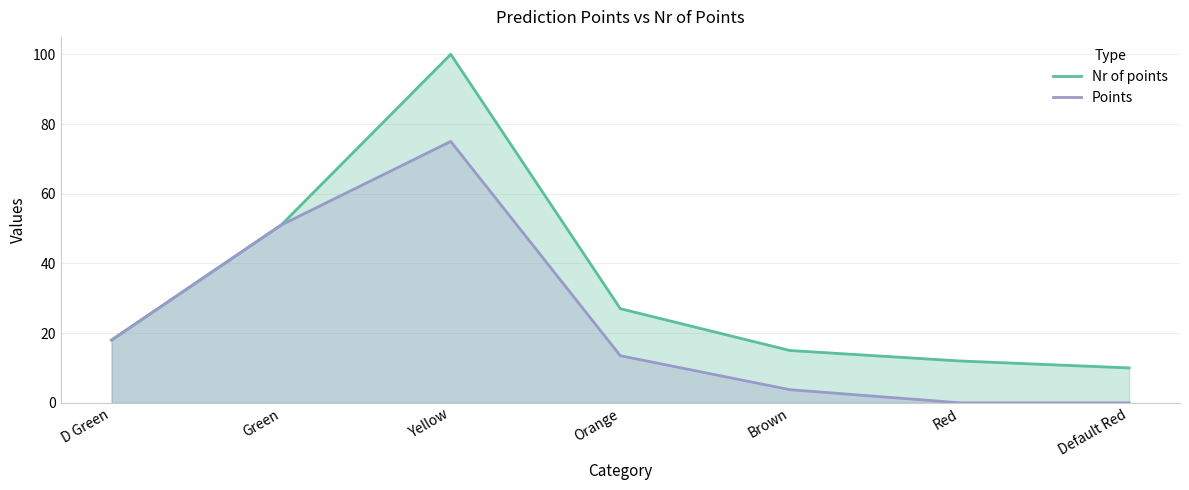

True or false: Nr of points and Points cross at least once.

False